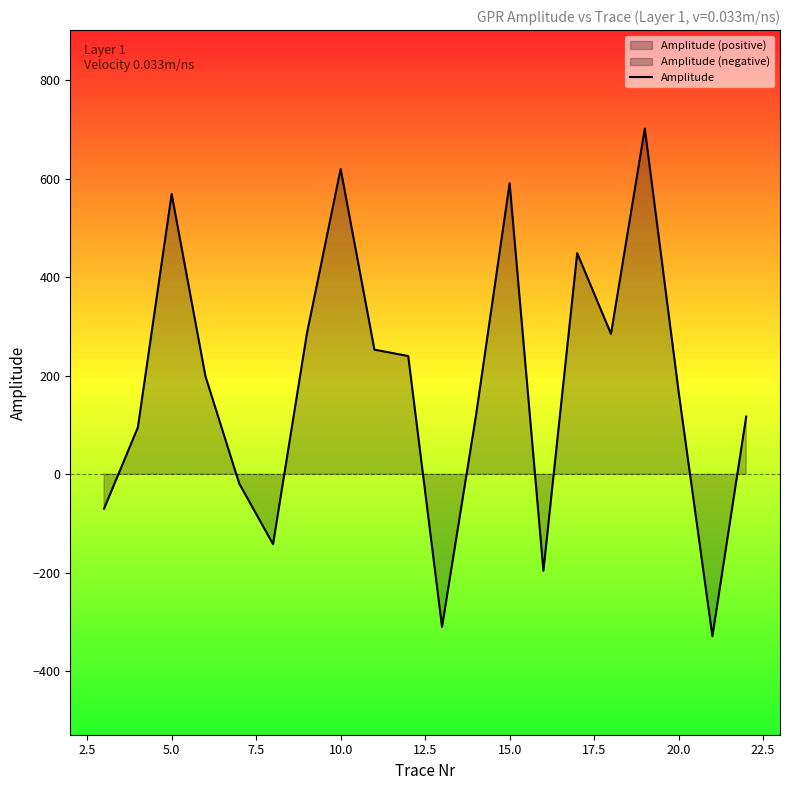

What is the lowest value of the Amplitude series?

-329